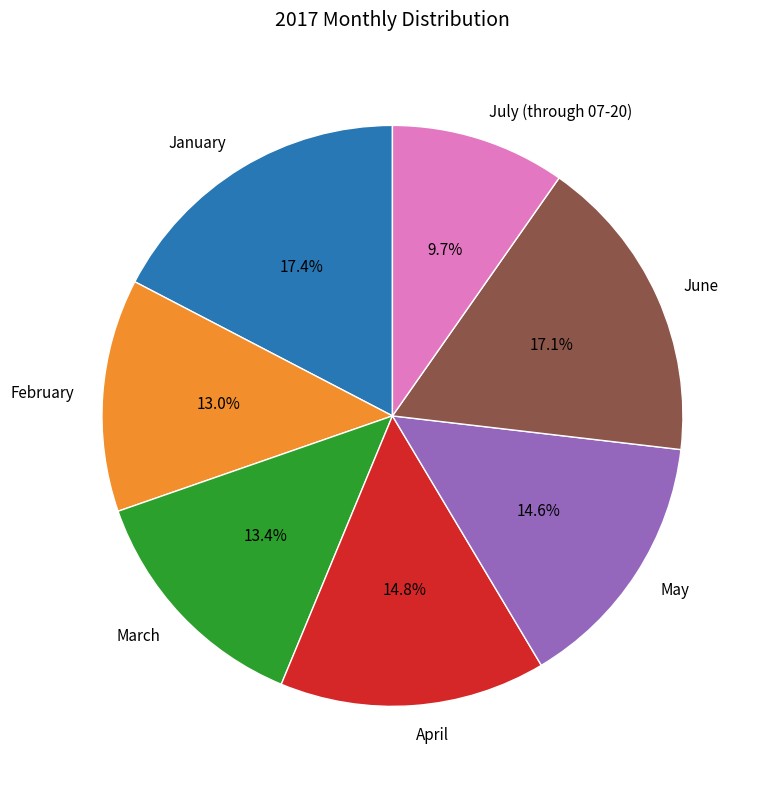

Does June represent more than half of the total?

No